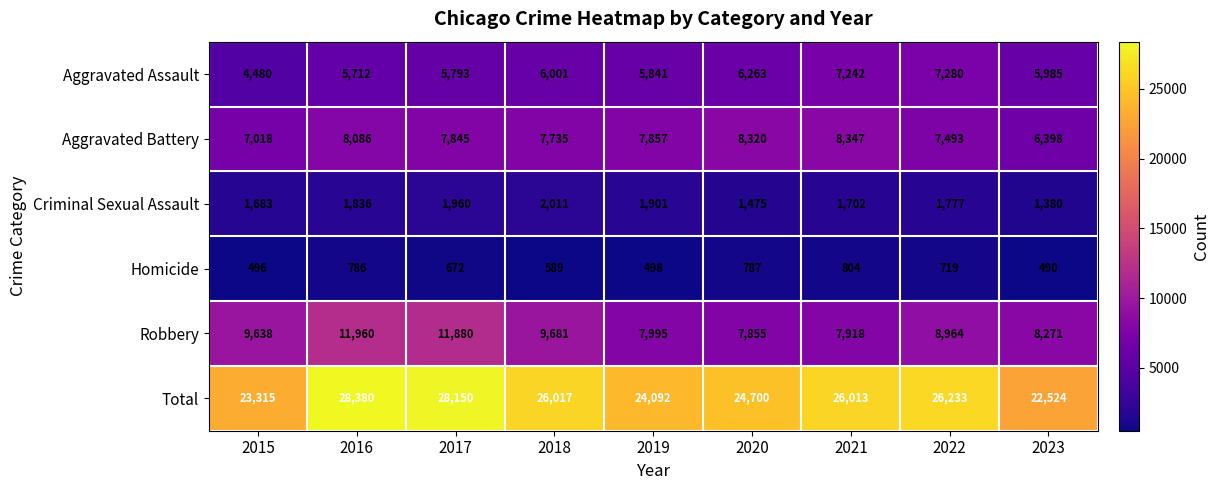

Which label corresponds to the smallest value in the chart?

2023